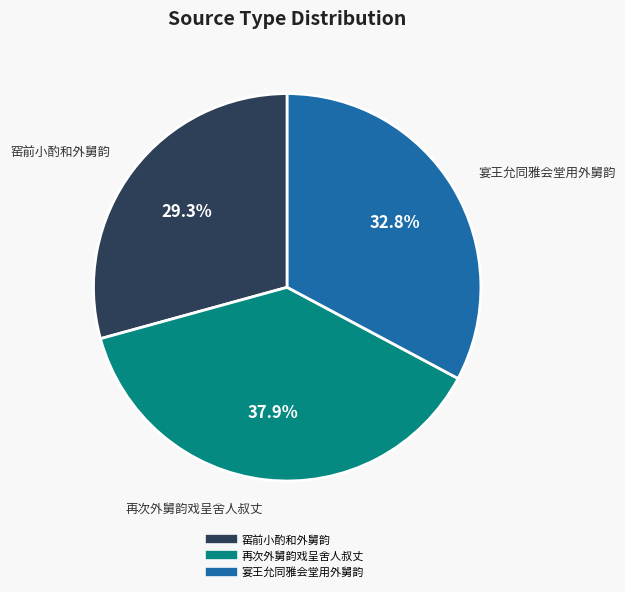

Does any single category account for the majority?

No